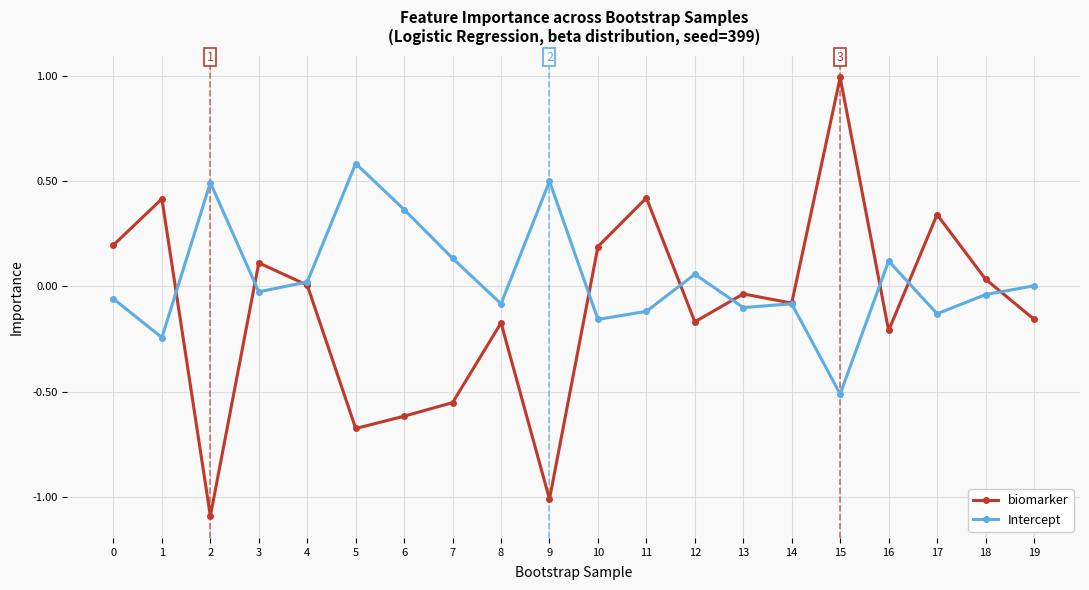

Is this an area chart (filled region under the line)?

No